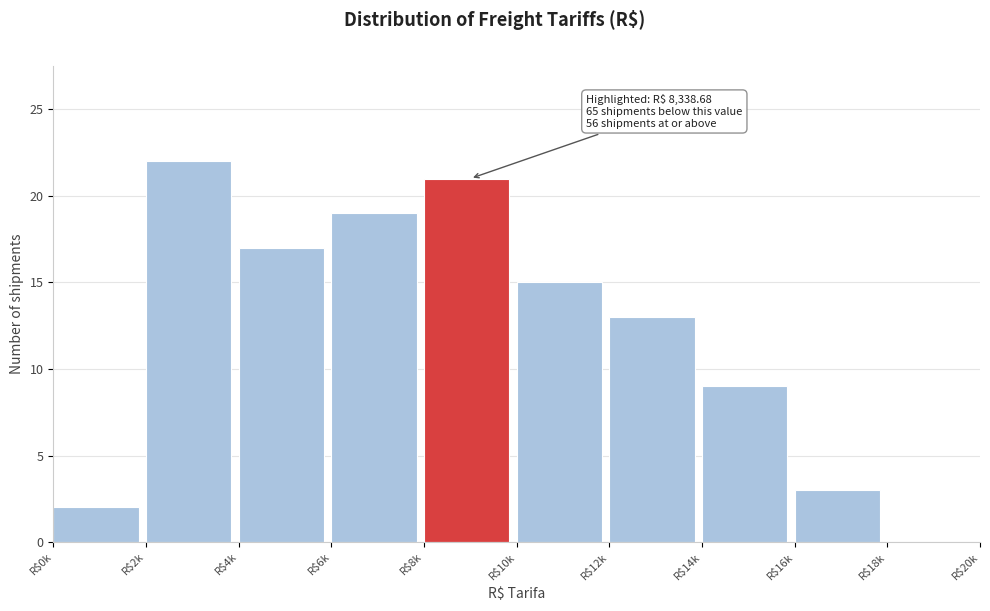

What is the sum of all values?

121